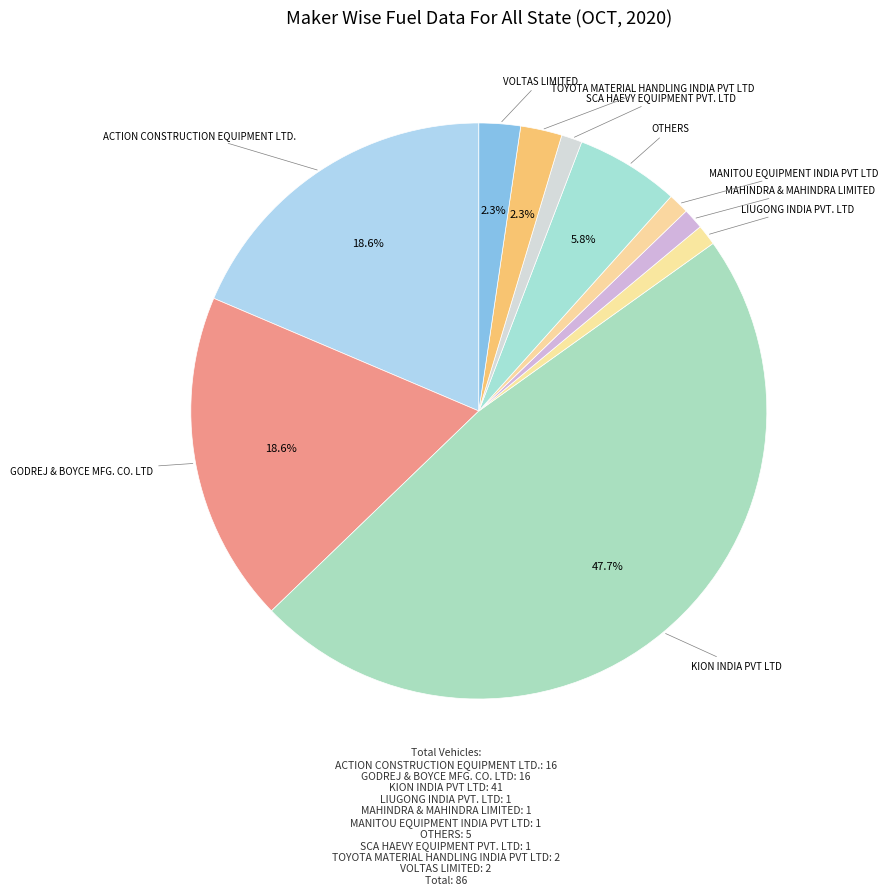

Which has a higher value, OTHERS or LIUGONG INDIA PVT. LTD?

OTHERS